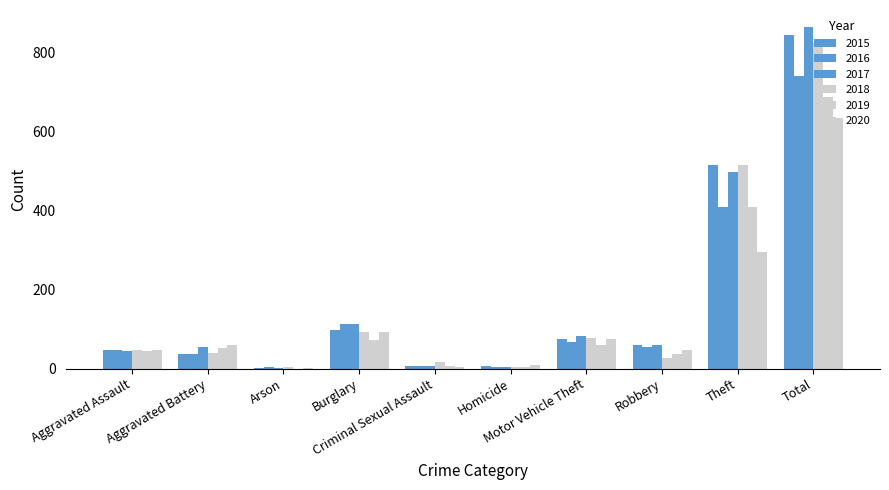

What is the difference between the 2018 values at Arson and Robbery?

24